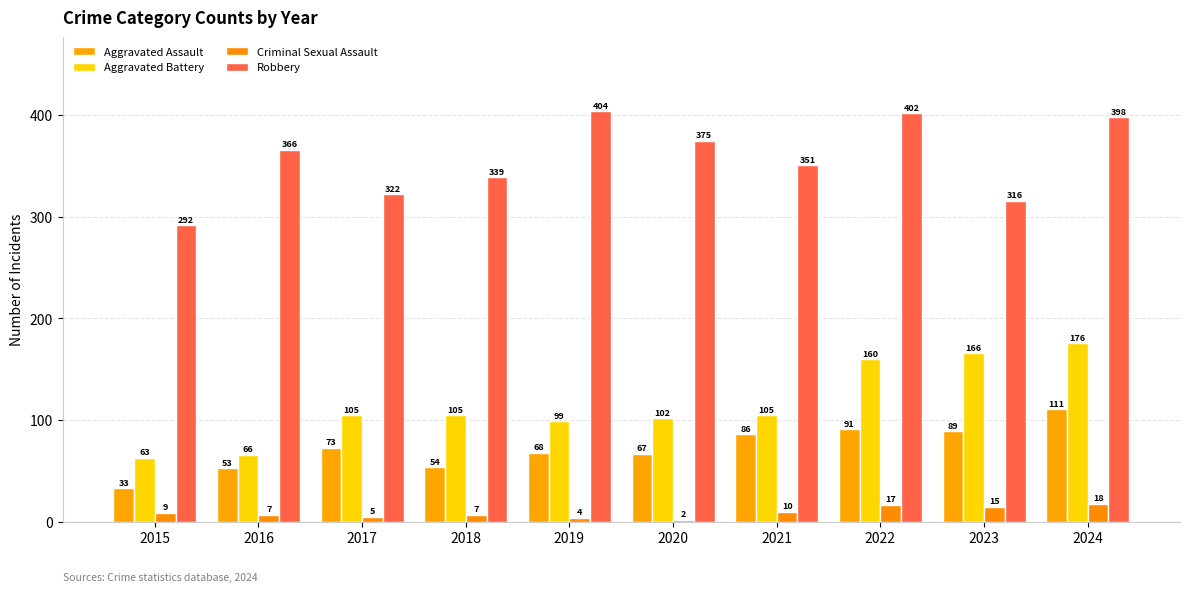

How many categories are shown in the chart?

10